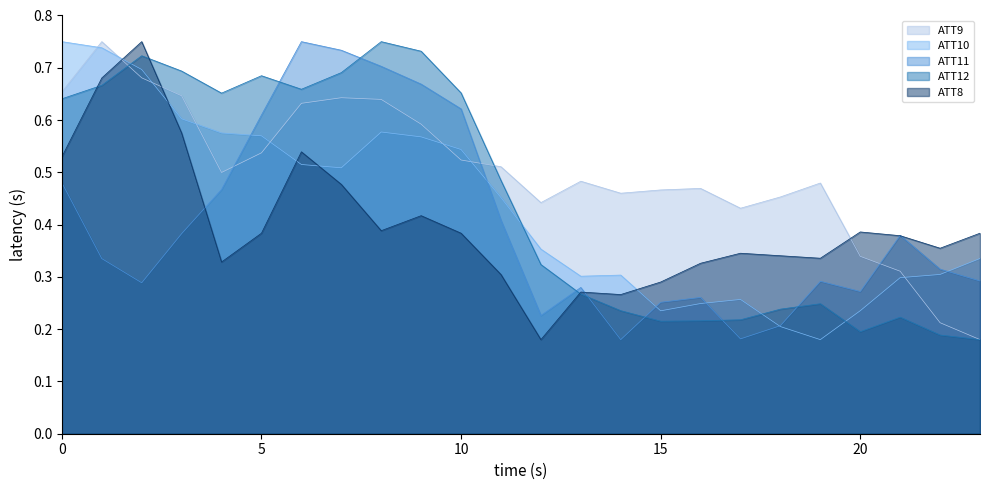

What is the difference between the highest and lowest values at 9?

0.3